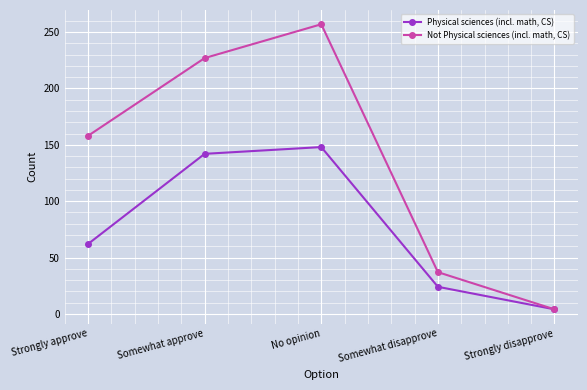

What is the highest value of the Not Physical sciences (incl. math, CS) series?

257